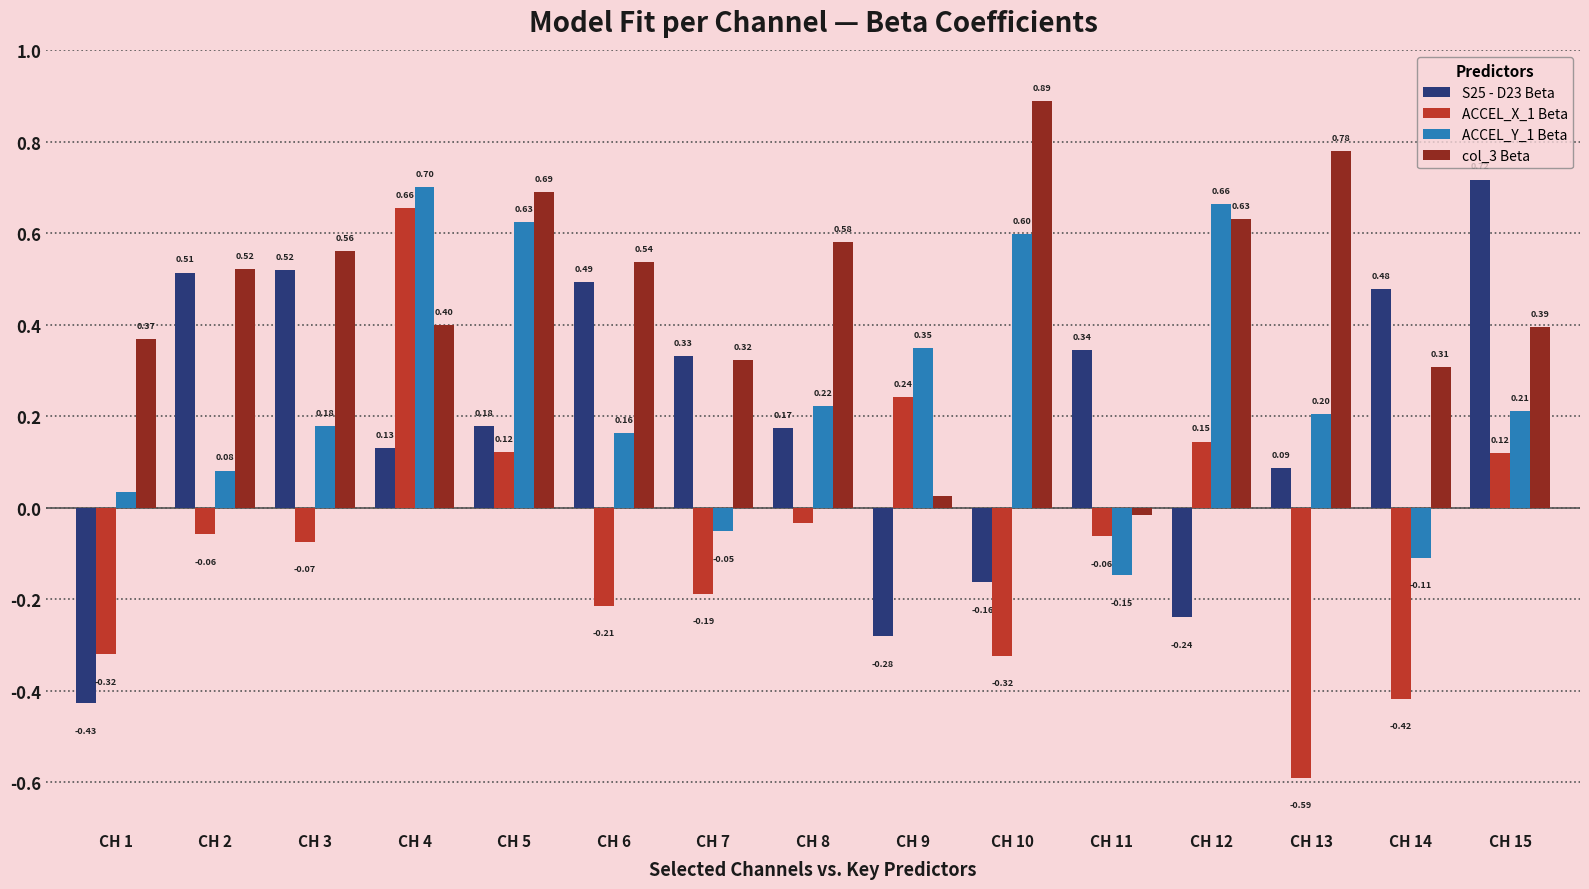

How many values in ACCEL_X_1 Beta are above zero?

5